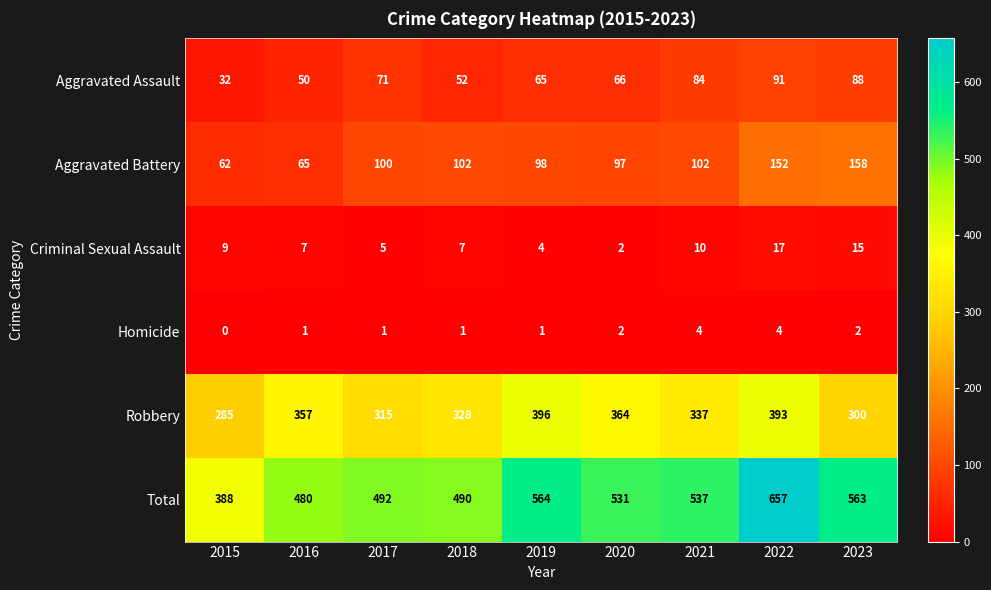

Which category has the lowest value in the Total series?

2015